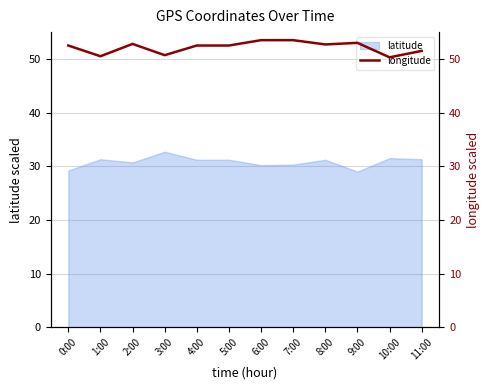

What is the label of the 3rd point from the right?

9:00